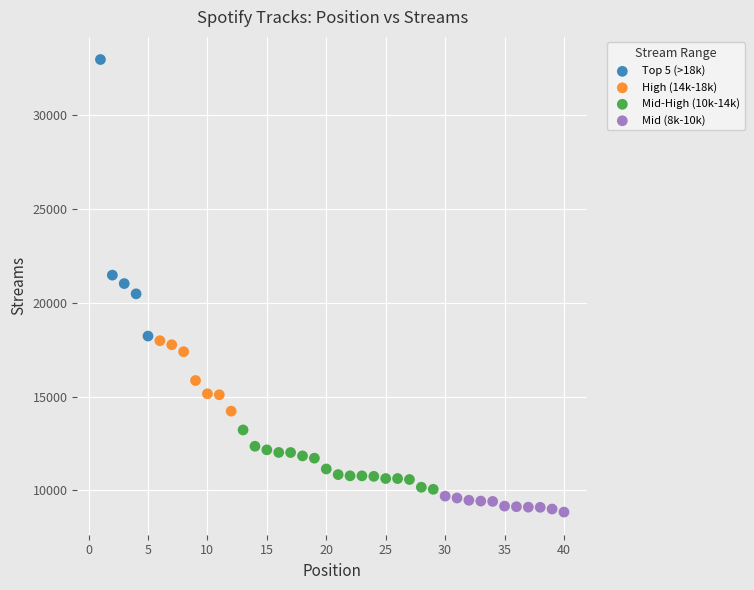

Which series has the widest spread of Y values?

Top 5 (>18k)